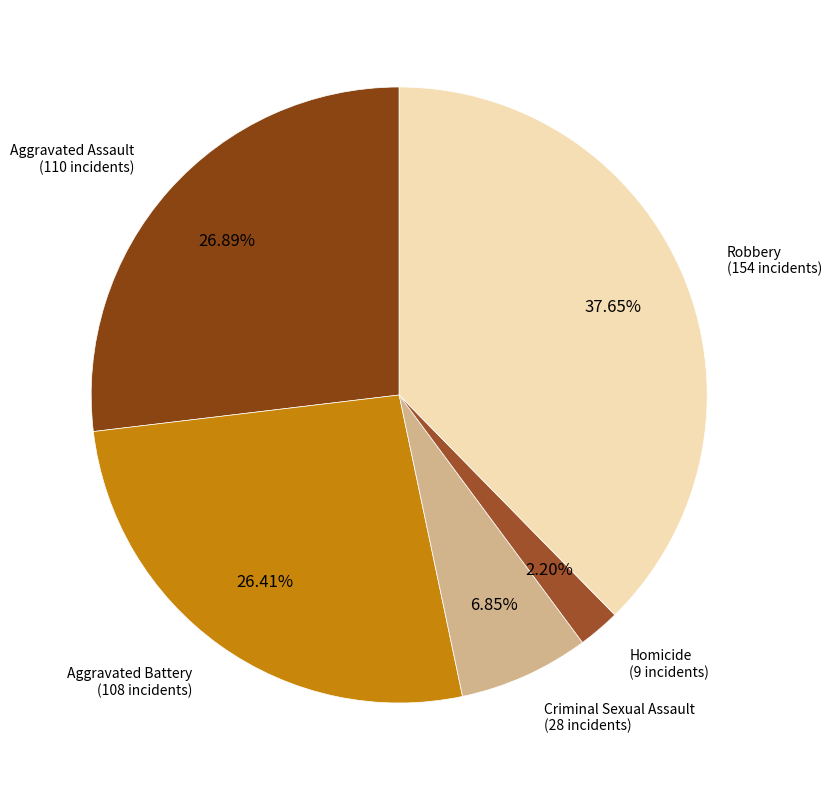

True or false: Homicide accounts for 2% of the total.

True